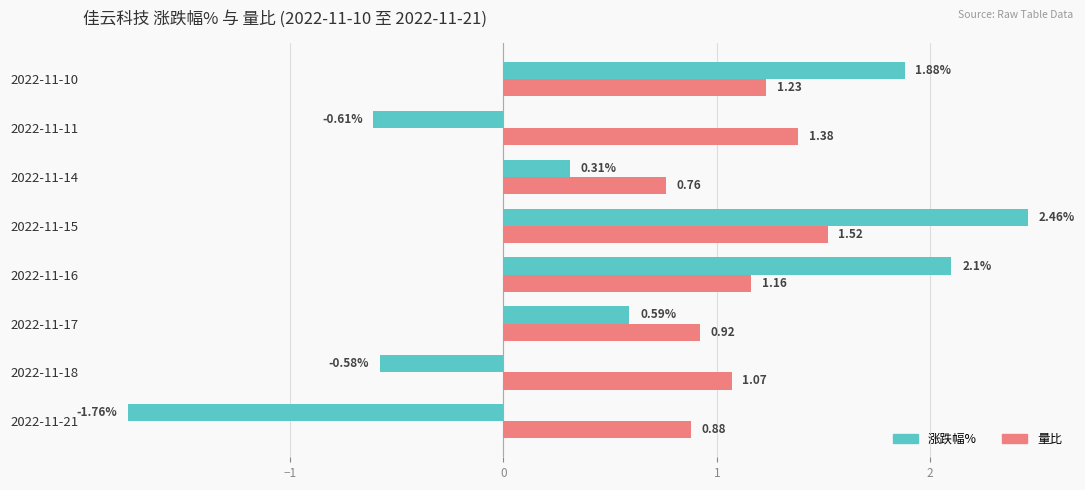

Which series changed the most between 2022-11-17 and 2022-11-10?

涨跌幅%